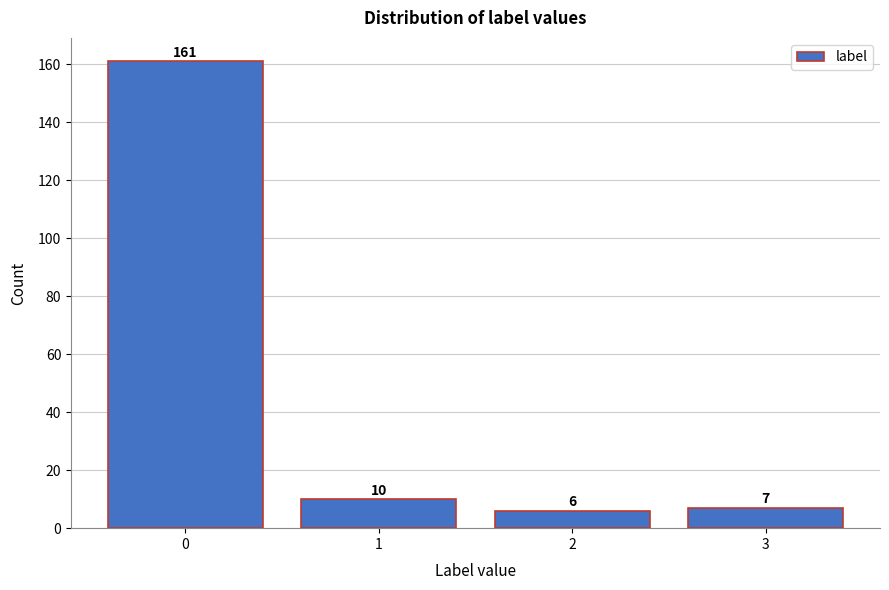

Reading right to left, what are all the values shown in this chart?

7	6	10	161